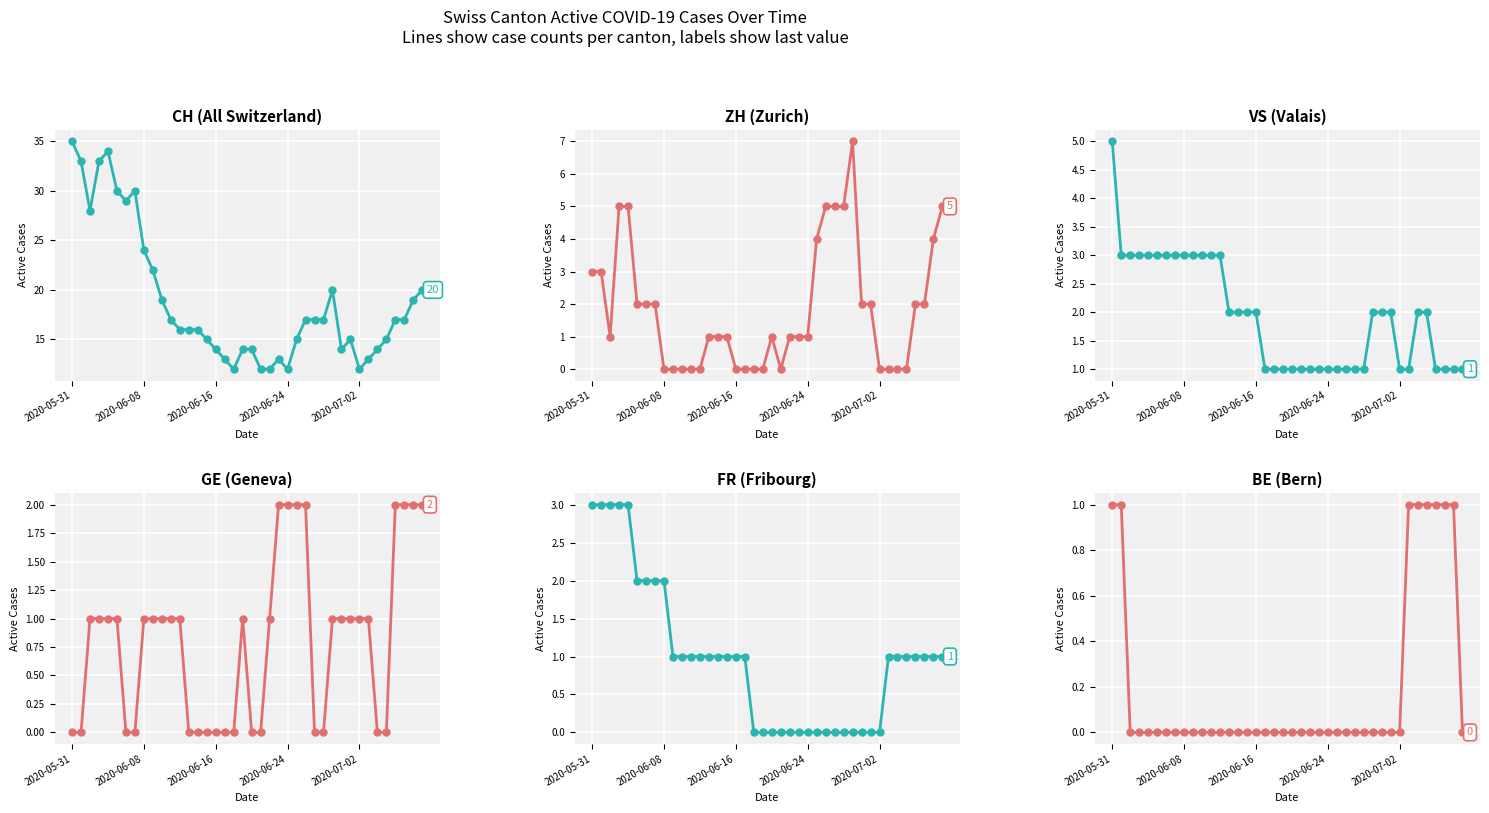

How many data points does each series have?

40